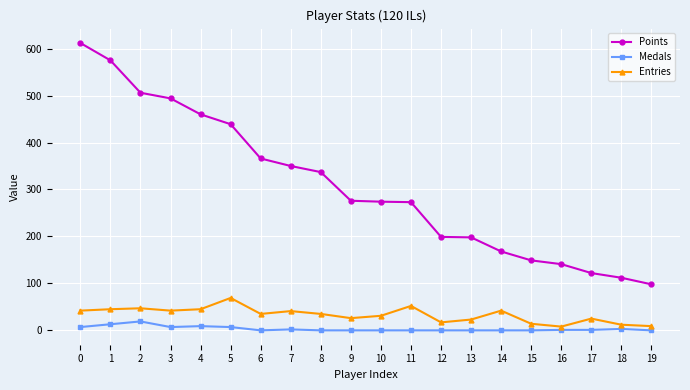

What is the difference between the maximum and minimum values in the Entries series?

61